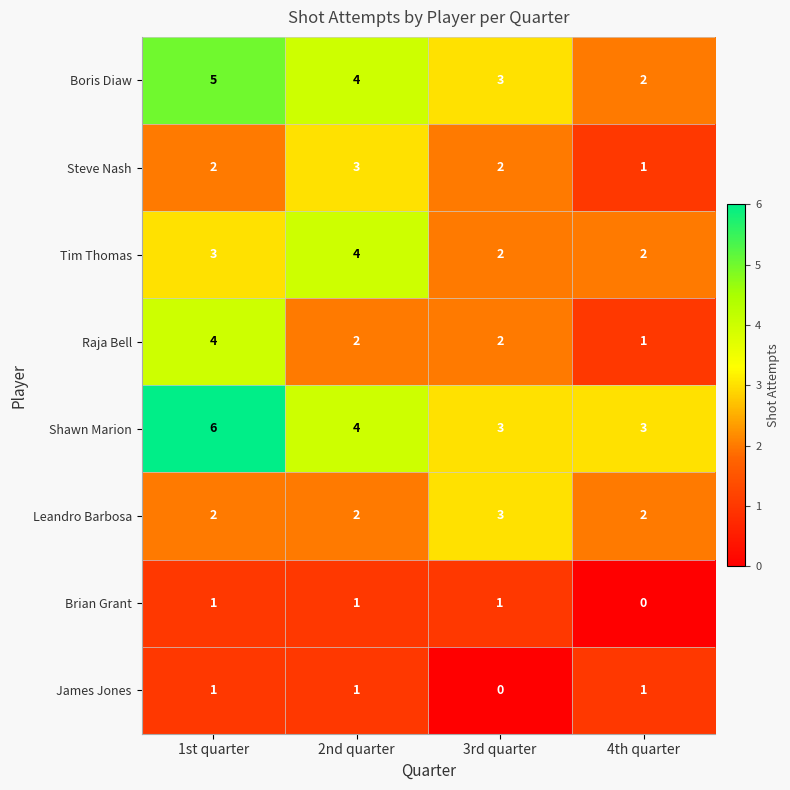

What is the sum of all Tim Thomas values?

11